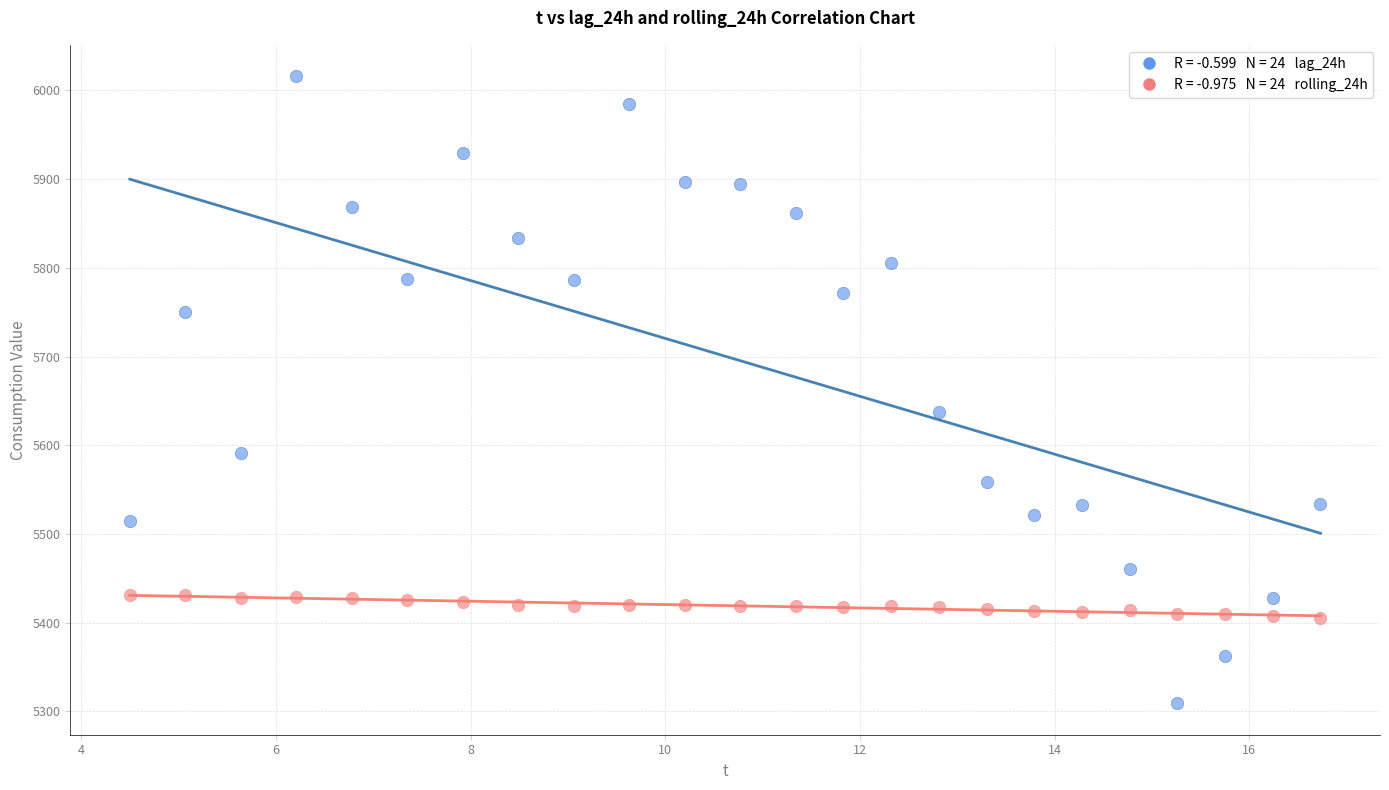

Across all series, what Y value is closest to 5662?

5638.0